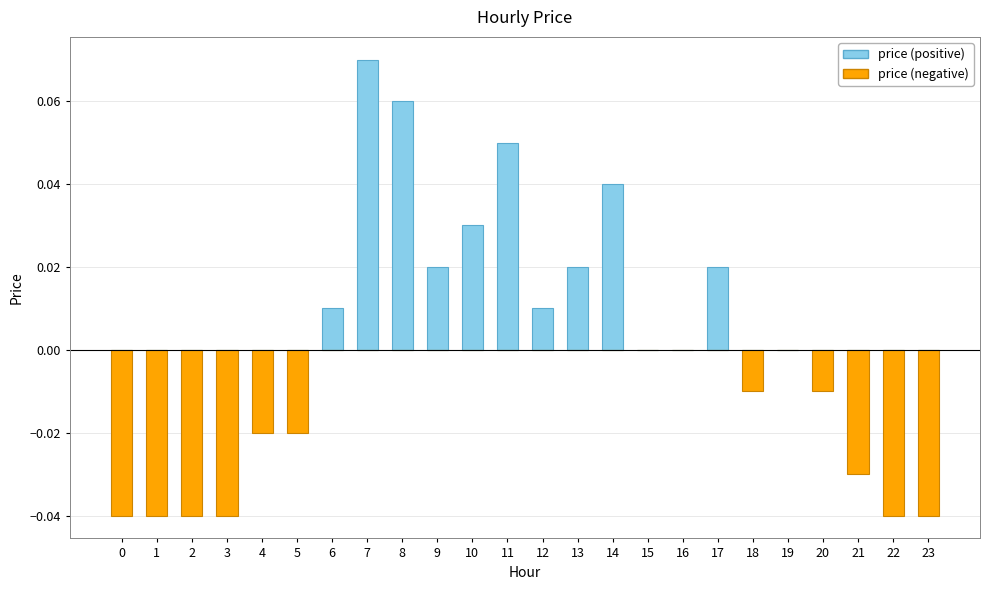

Is it true that price (negative) equals -0.0 at 20?

False